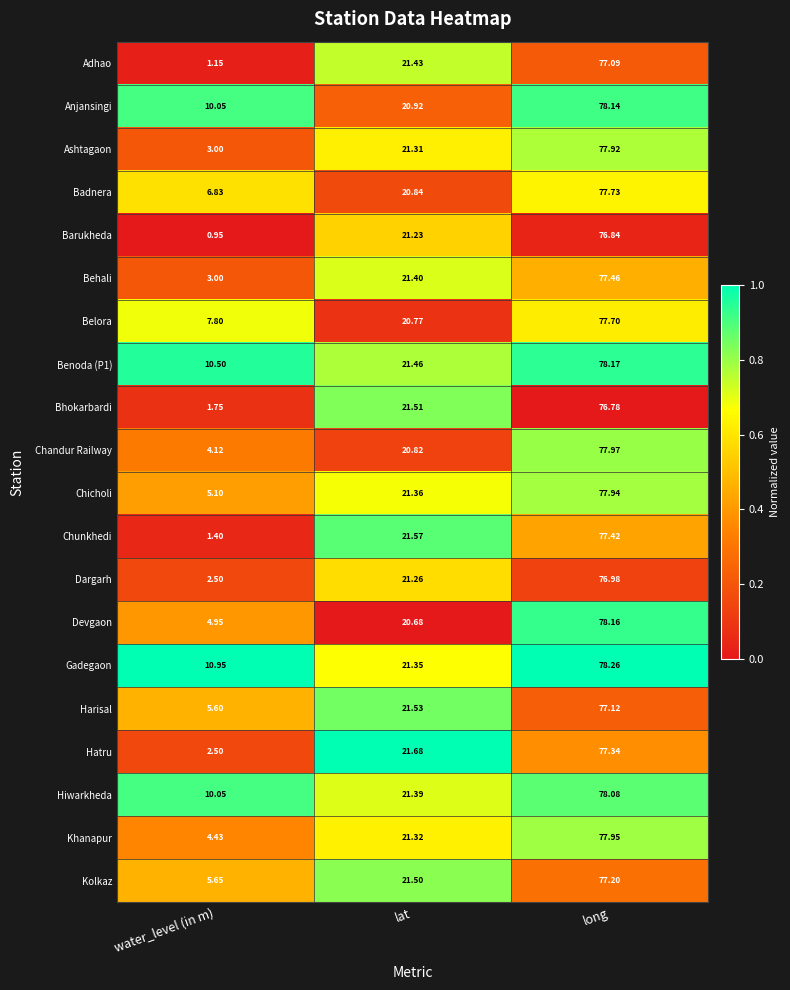

Which series has the widest spread of values?

Chunkhedi